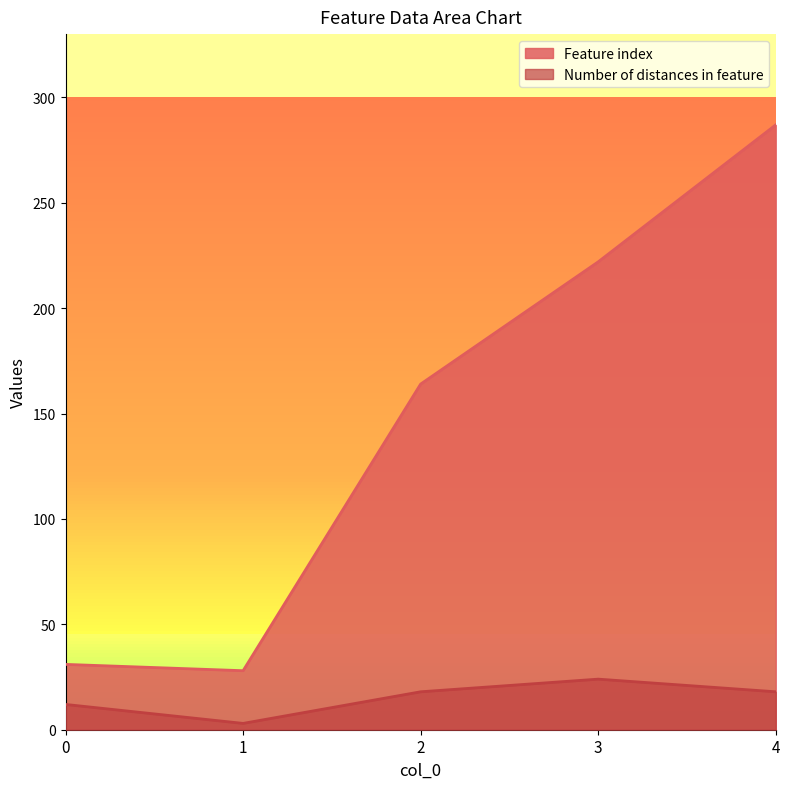

What is the lowest value of the Number of distances in feature series?

3